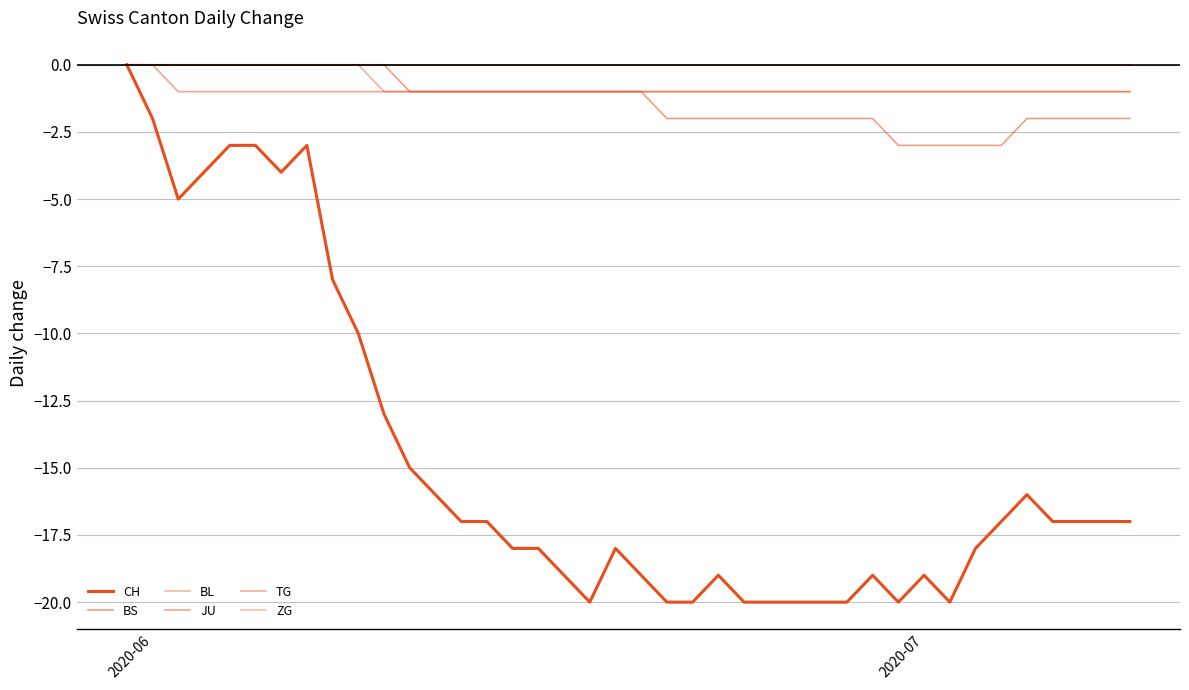

True or false: BS and BL cross at least once.

False